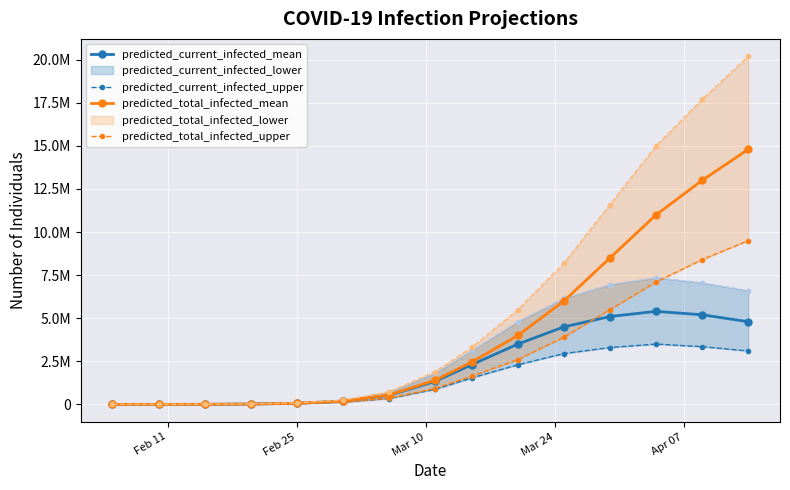

Is it true that predicted_current_infected_mean equals 4763655 at 9?

False